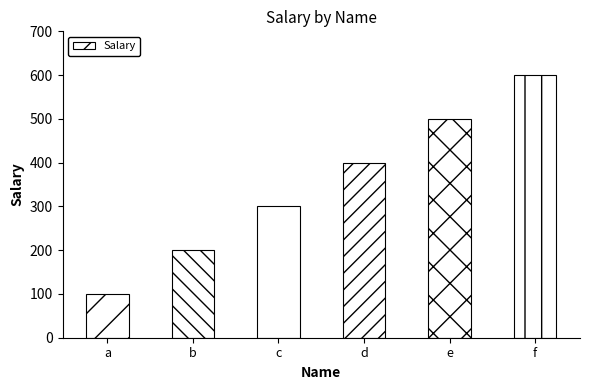

Which label corresponds to the smallest value in the chart?

a